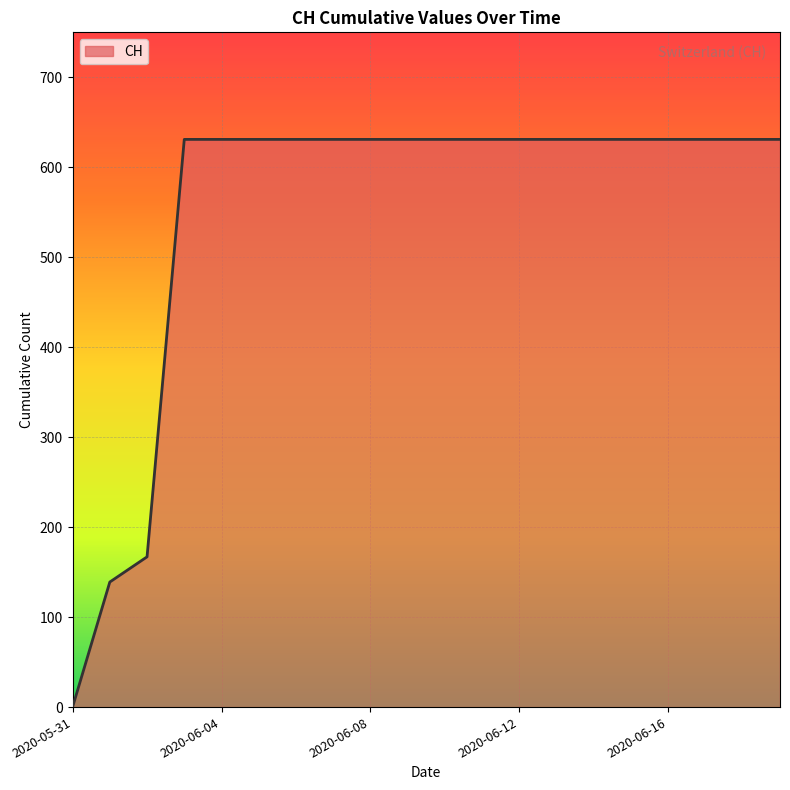

How many lines are shown in the chart?

1